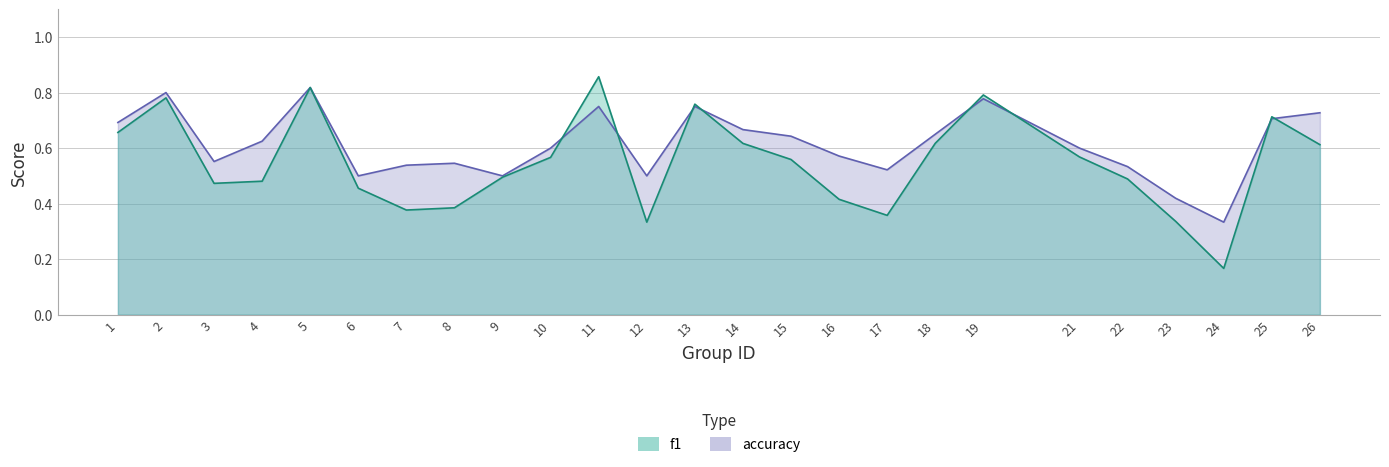

List the series in order of their peak value, lowest first.

accuracy, f1